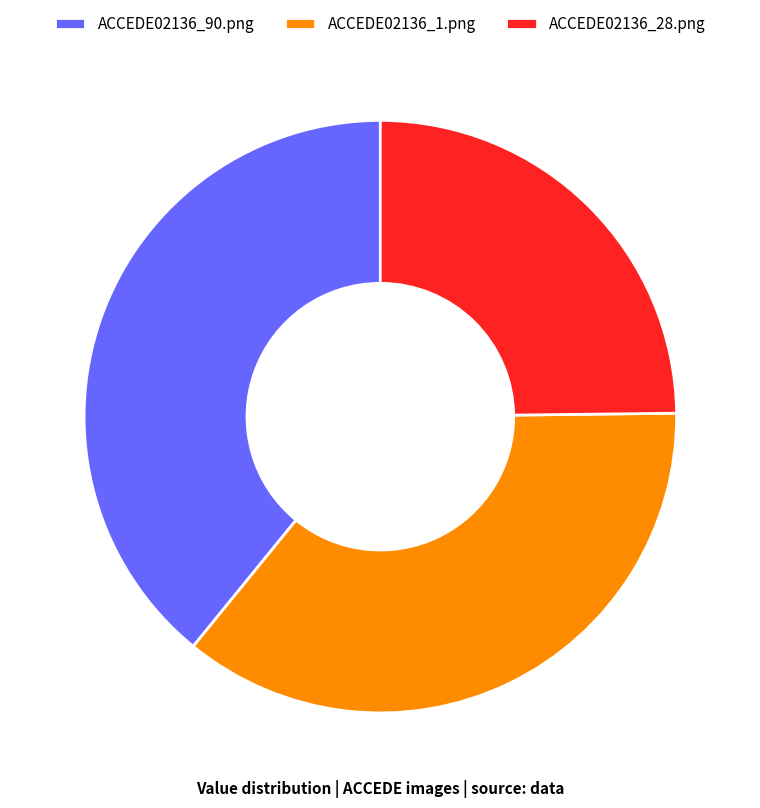

Between ACCEDE02136_1.png and ACCEDE02136_28.png, which is larger?

ACCEDE02136_1.png